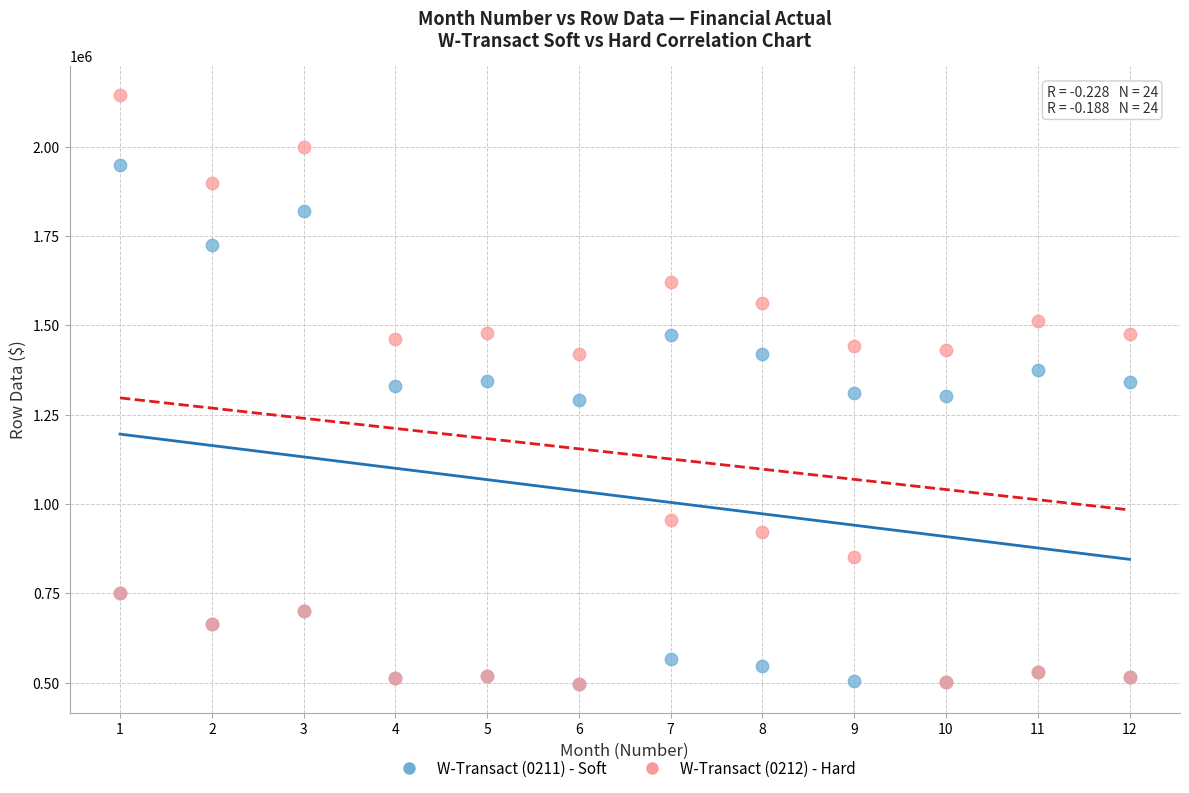

What are all the series names shown in the legend?

W-Transact (0211) - Soft, W-Transact (0212) - Hard